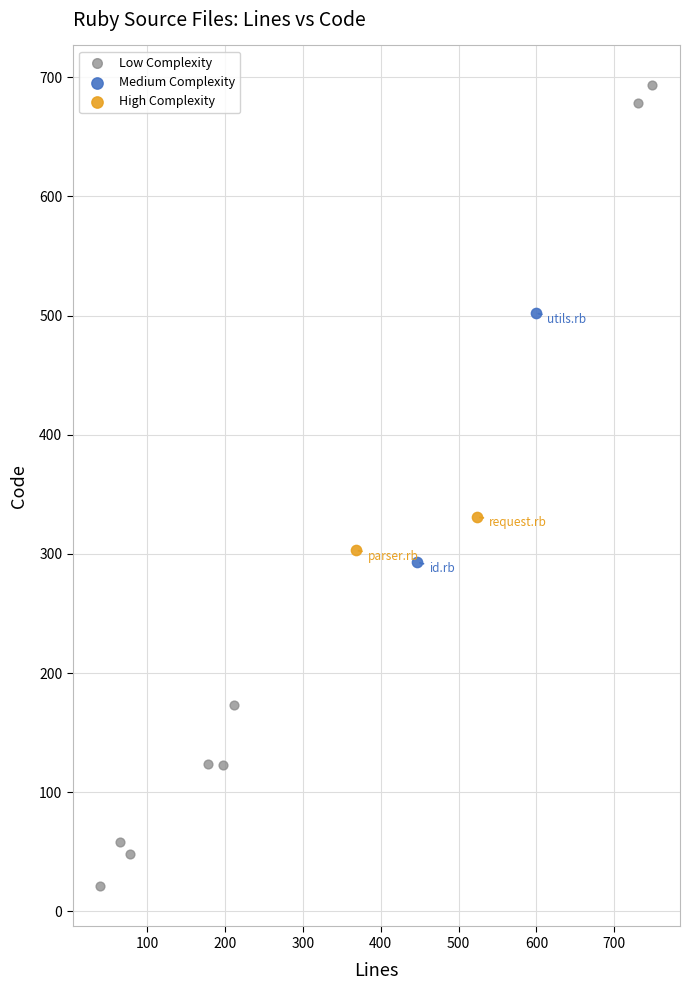

What are all the series names shown in the legend?

Low Complexity, Medium Complexity, High Complexity